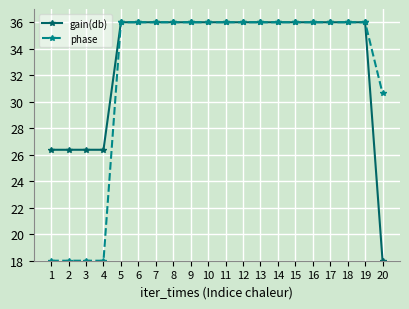

True or false: gain(db) has a value of 36.0 at 10.

True